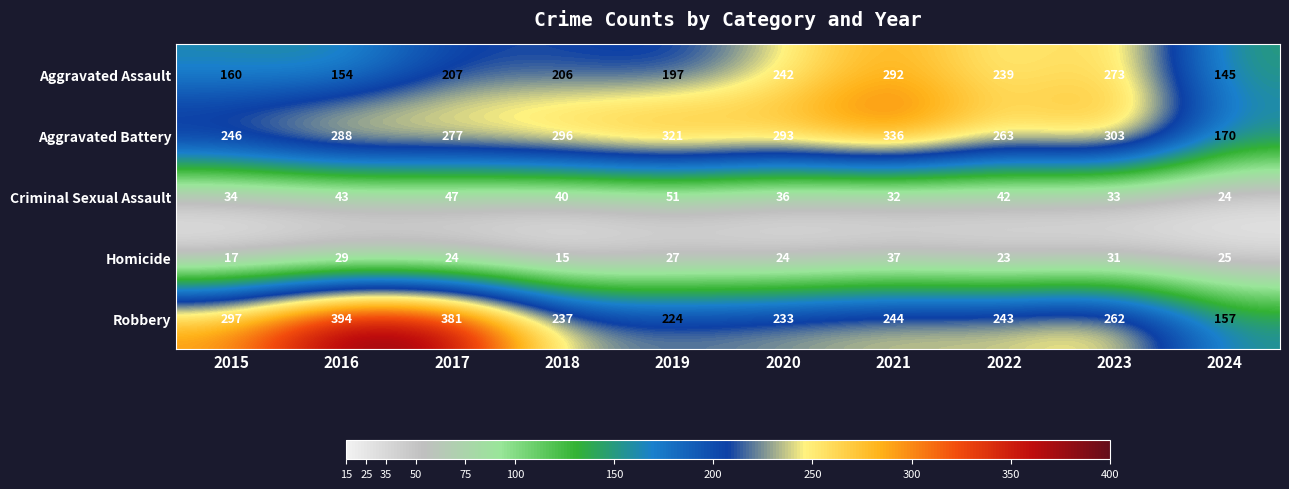

Read the Criminal Sexual Assault value at 2018.

40